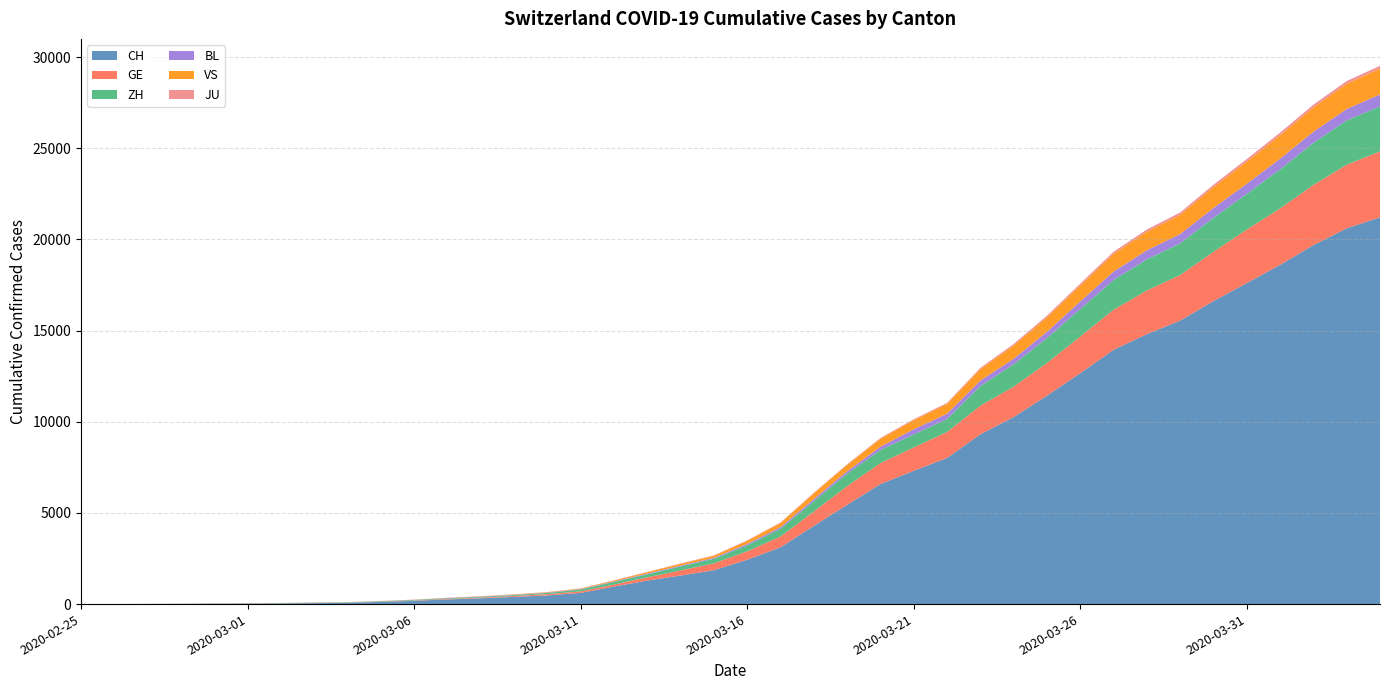

Reading left to right, extract all data points from this chart.

CH: 2020-02-25=1	2020-02-26=2	2020-02-27=6	2020-02-28=13	2020-02-29=20	2020-03-01=27	2020-03-02=38	2020-03-03=54	2020-03-04=74	2020-03-05=118	2020-03-06=182	2020-03-07=254	2020-03-08=318	2020-03-09=395	2020-03-10=475	2020-03-11=613	2020-03-12=960	2020-03-13=1289	2020-03-14=1565	2020-03-15=1858	2020-03-16=2433	2020-03-17=3113	2020-03-18=4288	2020-03-19=5441	2020-03-20=6581	2020-03-21=7310	2020-03-22=8013	2020-03-23=9309	2020-03-24=10256	2020-03-25=11428	2020-03-26=12662	2020-03-27=13945	2020-03-28=14806	2020-03-29=15546	2020-03-30=16617	2020-03-31=17604	2020-04-01=18605	2020-04-02=19685	2020-04-03=20605	2020-04-04=21211
GE: 2020-02-25=0	2020-02-26=1	2020-02-27=1	2020-02-28=4	2020-02-29=6	2020-03-01=8	2020-03-02=8	2020-03-03=11	2020-03-04=11	2020-03-05=15	2020-03-06=19	2020-03-07=30	2020-03-08=38	2020-03-09=47	2020-03-10=73	2020-03-11=84	2020-03-12=114	2020-03-13=178	2020-03-14=281	2020-03-15=374	2020-03-16=461	2020-03-17=588	2020-03-18=786	2020-03-19=1026	2020-03-20=1151	2020-03-21=1280	2020-03-22=1423	2020-03-23=1568	2020-03-24=1668	2020-03-25=1789	2020-03-26=2011	2020-03-27=2196	2020-03-28=2392	2020-03-29=2498	2020-03-30=2705	2020-03-31=2934	2020-04-01=3091	2020-04-02=3302	2020-04-03=3488	2020-04-04=3615
ZH: 2020-02-25=1	2020-02-26=2	2020-02-27=2	2020-02-28=2	2020-02-29=6	2020-03-01=7	2020-03-02=11	2020-03-03=14	2020-03-04=16	2020-03-05=24	2020-03-06=30	2020-03-07=35	2020-03-08=41	2020-03-09=50	2020-03-10=63	2020-03-11=102	2020-03-12=141	2020-03-13=164	2020-03-14=219	2020-03-15=251	2020-03-16=327	2020-03-17=430	2020-03-18=569	2020-03-19=680	2020-03-20=712	2020-03-21=712	2020-03-22=712	2020-03-23=1076	2020-03-24=1224	2020-03-25=1371	2020-03-26=1503	2020-03-27=1630	2020-03-28=1704	2020-03-29=1736	2020-03-30=1862	2020-03-31=1953	2020-04-01=2142	2020-04-02=2306	2020-04-03=2434	2020-04-04=2467
BL: 2020-02-25=0	2020-02-26=0	2020-02-27=0	2020-02-28=1	2020-02-29=2	2020-03-01=2	2020-03-02=2	2020-03-03=2	2020-03-04=2	2020-03-05=6	2020-03-06=6	2020-03-07=15	2020-03-08=19	2020-03-09=20	2020-03-10=22	2020-03-11=26	2020-03-12=26	2020-03-13=42	2020-03-14=47	2020-03-15=54	2020-03-16=76	2020-03-17=89	2020-03-18=116	2020-03-19=134	2020-03-20=184	2020-03-21=282	2020-03-22=289	2020-03-23=302	2020-03-24=306	2020-03-25=341	2020-03-26=422	2020-03-27=466	2020-03-28=502	2020-03-29=511	2020-03-30=539	2020-03-31=561	2020-04-01=588	2020-04-02=610	2020-04-03=625	2020-04-04=656
VS: 2020-02-25=0	2020-02-26=0	2020-02-27=0	2020-02-28=1	2020-02-29=1	2020-03-01=2	2020-03-02=3	2020-03-03=3	2020-03-04=4	2020-03-05=5	2020-03-06=6	2020-03-07=7	2020-03-08=12	2020-03-09=17	2020-03-10=22	2020-03-11=30	2020-03-12=53	2020-03-13=76	2020-03-14=98	2020-03-15=115	2020-03-16=172	2020-03-17=225	2020-03-18=312	2020-03-19=349	2020-03-20=436	2020-03-21=498	2020-03-22=535	2020-03-23=628	2020-03-24=728	2020-03-25=794	2020-03-26=875	2020-03-27=969	2020-03-28=1018	2020-03-29=1056	2020-03-30=1145	2020-03-31=1212	2020-04-01=1282	2020-04-02=1334	2020-04-03=1383	2020-04-04=1416
JU: 2020-02-25=0	2020-02-26=0	2020-02-27=1	2020-02-28=1	2020-02-29=1	2020-03-01=1	2020-03-02=1	2020-03-03=2	2020-03-04=2	2020-03-05=4	2020-03-06=4	2020-03-07=5	2020-03-08=5	2020-03-09=7	2020-03-10=7	2020-03-11=7	2020-03-12=12	2020-03-13=17	2020-03-14=18	2020-03-15=19	2020-03-16=25	2020-03-17=29	2020-03-18=32	2020-03-19=36	2020-03-20=44	2020-03-21=54	2020-03-22=61	2020-03-23=69	2020-03-24=82	2020-03-25=92	2020-03-26=100	2020-03-27=114	2020-03-28=119	2020-03-29=127	2020-03-30=128	2020-03-31=140	2020-04-01=145	2020-04-02=149	2020-04-03=149	2020-04-04=154